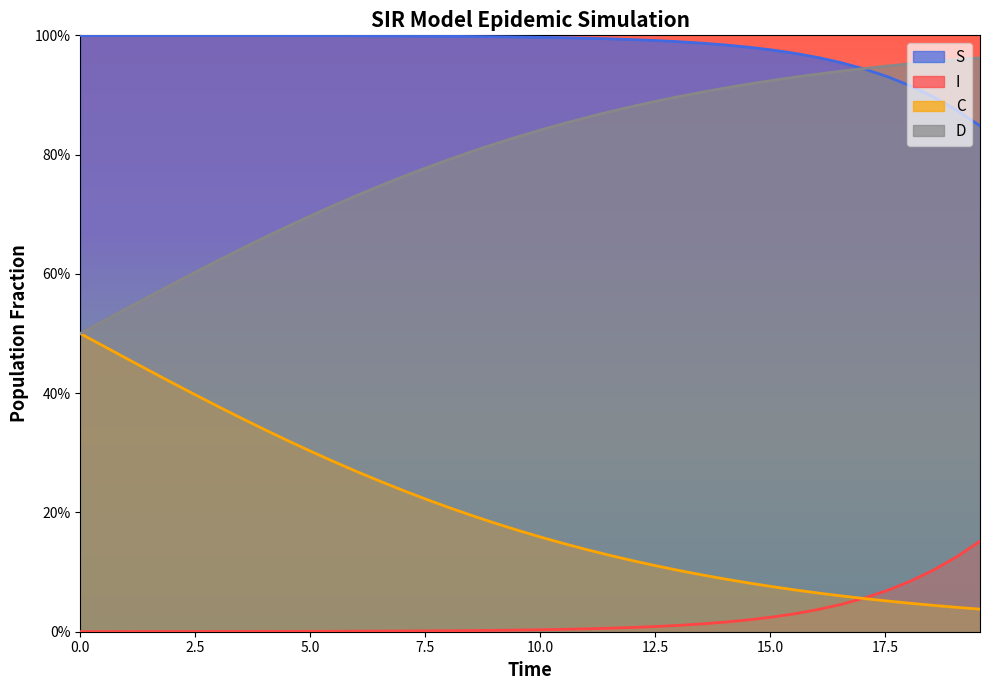

Does the chart display data point markers on the line(s)?

No